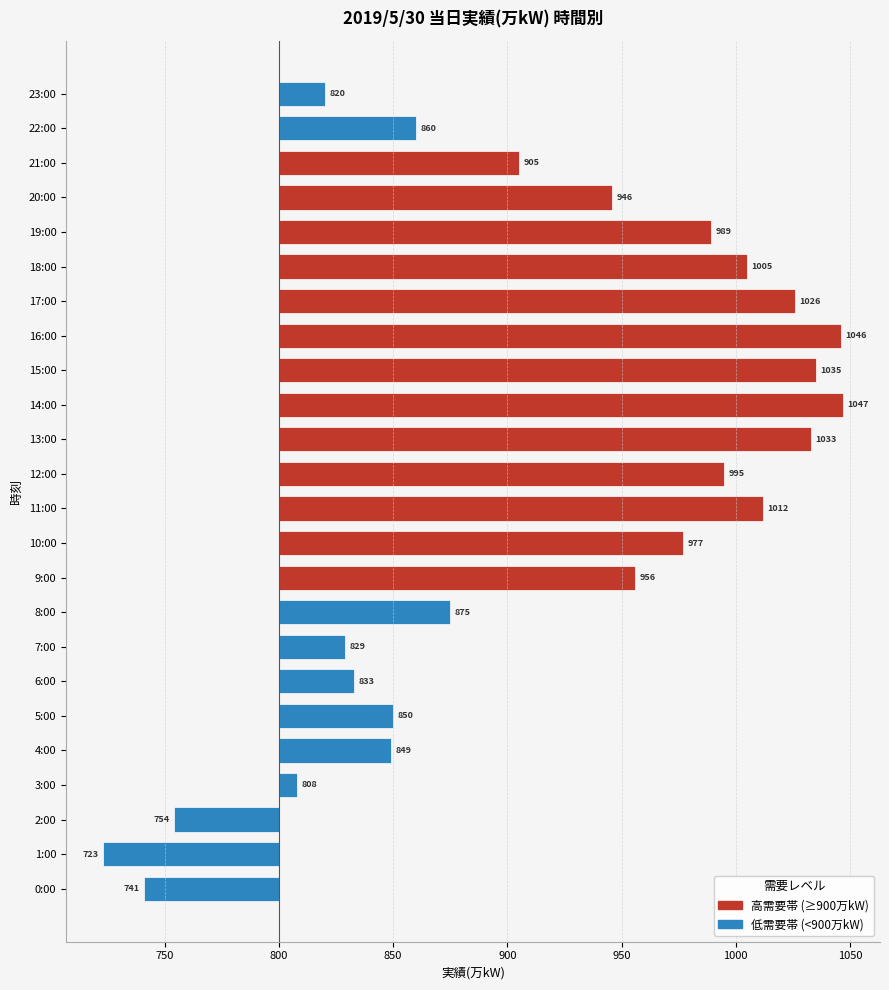

Does the chart contain any negative values?

Yes